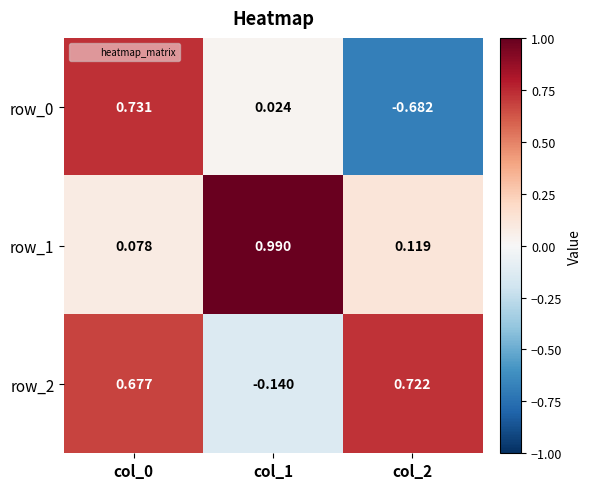

Is the value of row_0 at col_0 greater than the value of row_2 at col_0?

Yes